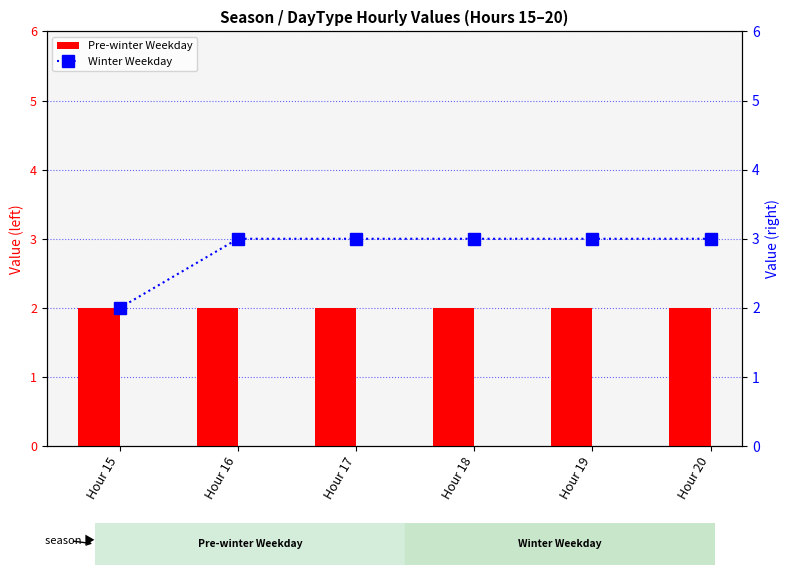

What is the sum of all Winter Weekday values?

17